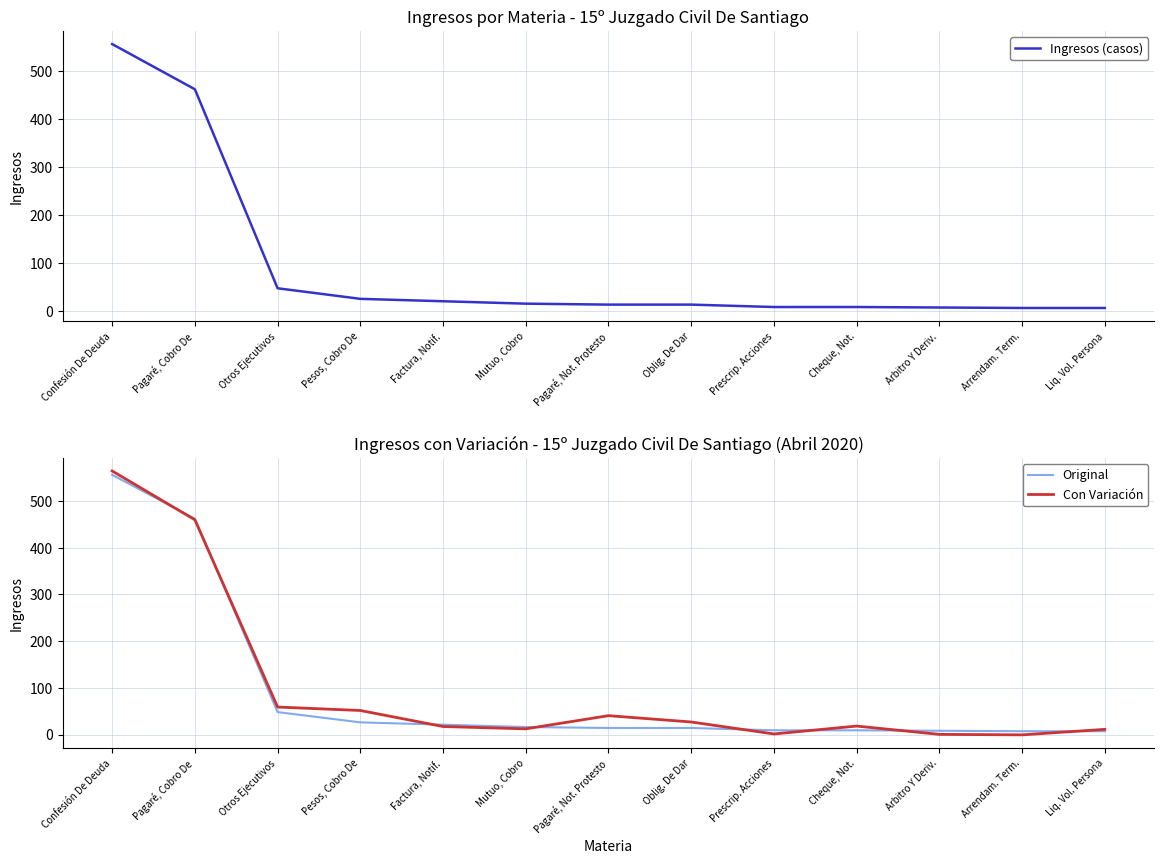

Is the value of Original at Pagaré, Not. Protesto greater than the value of Con Variación at Arrendam. Term.?

Yes